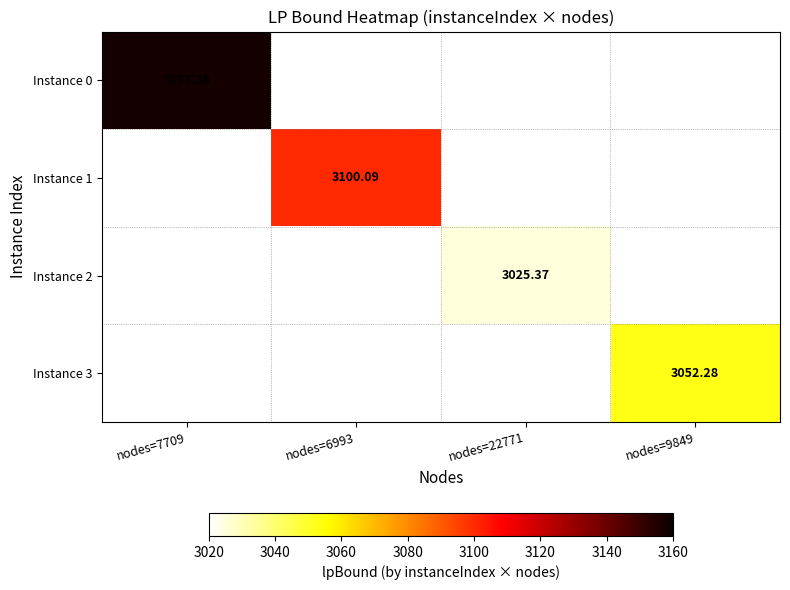

Is the value of Instance 2 at nodes=7709 greater than the value of Instance 3 at nodes=9849?

No